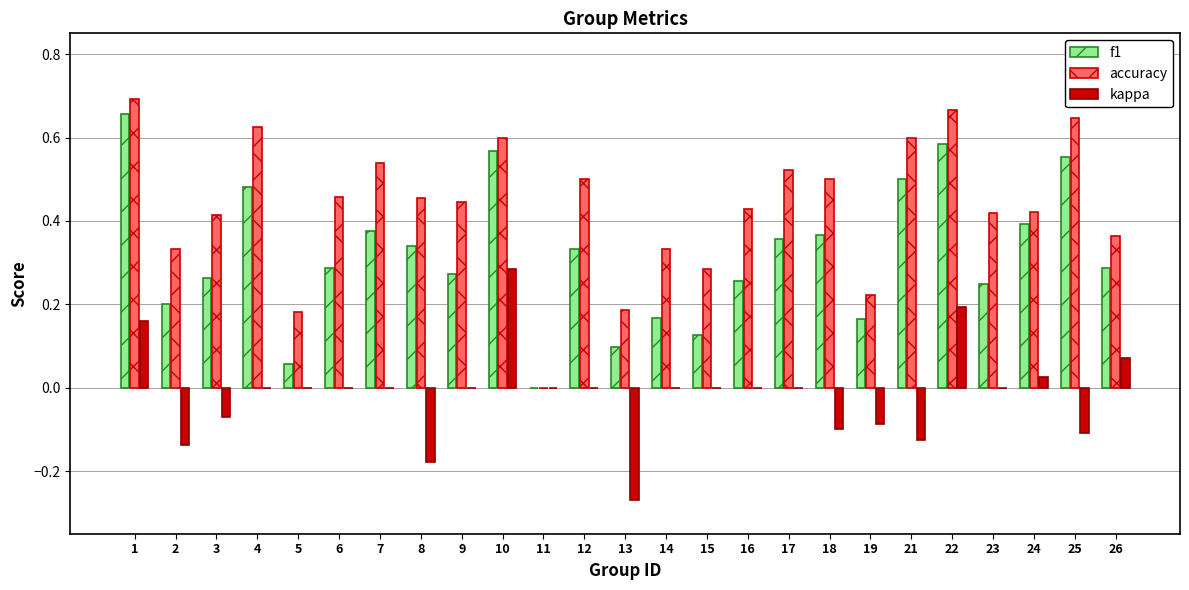

Between 4 and 7, which series saw the biggest shift?

f1